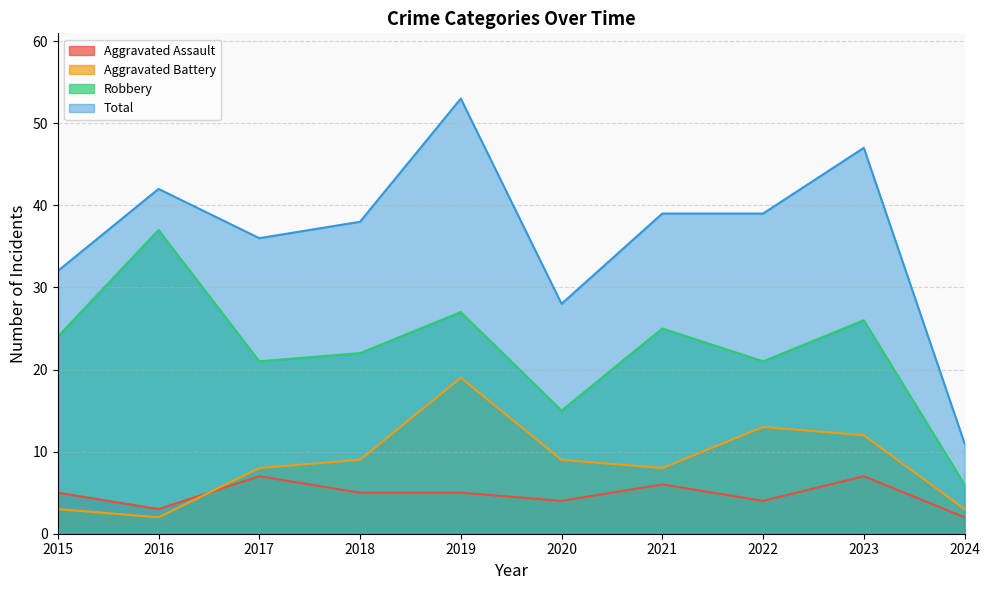

At which category is the sum across all series the highest?

2019